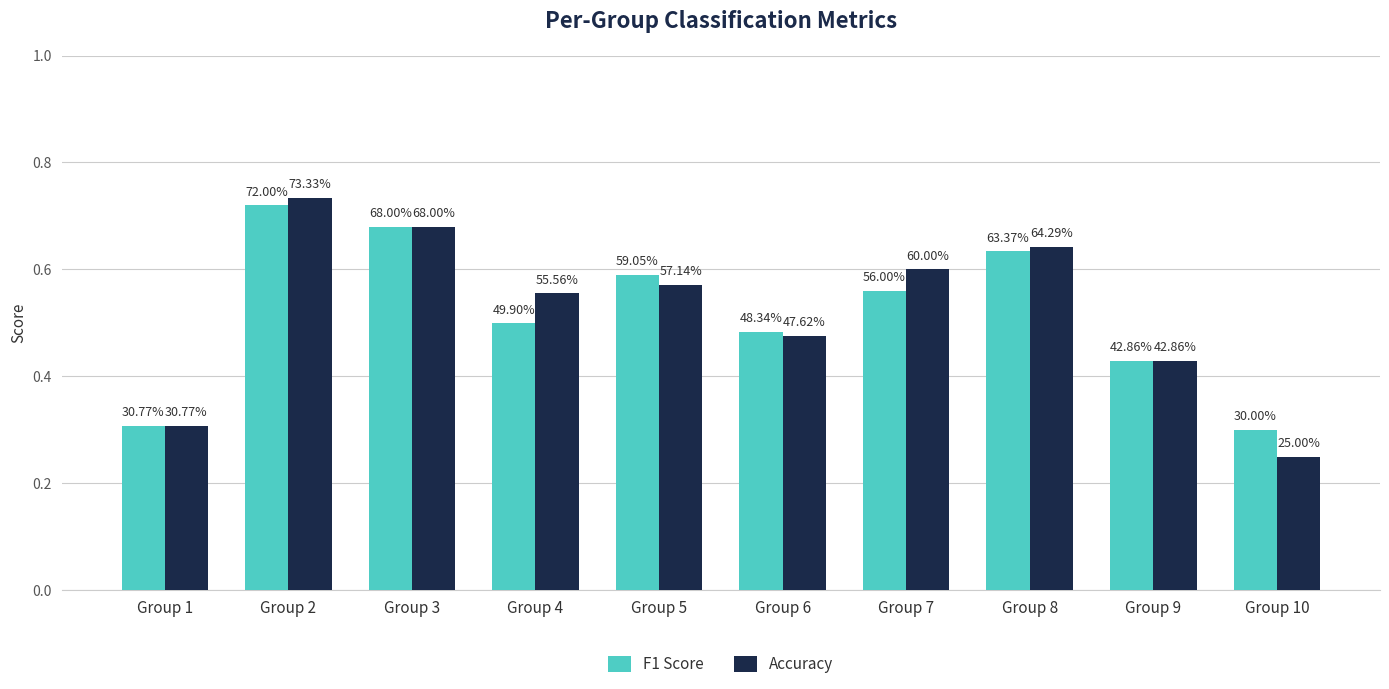

Reading left to right, list all the values displayed in this chart.

F1 Score: Group 1=0.3	Group 2=0.7	Group 3=0.7	Group 4=0.5	Group 5=0.6	Group 6=0.5	Group 7=0.6	Group 8=0.6	Group 9=0.4	Group 10=0.3
Accuracy: Group 1=0.3	Group 2=0.7	Group 3=0.7	Group 4=0.6	Group 5=0.6	Group 6=0.5	Group 7=0.6	Group 8=0.6	Group 9=0.4	Group 10=0.2